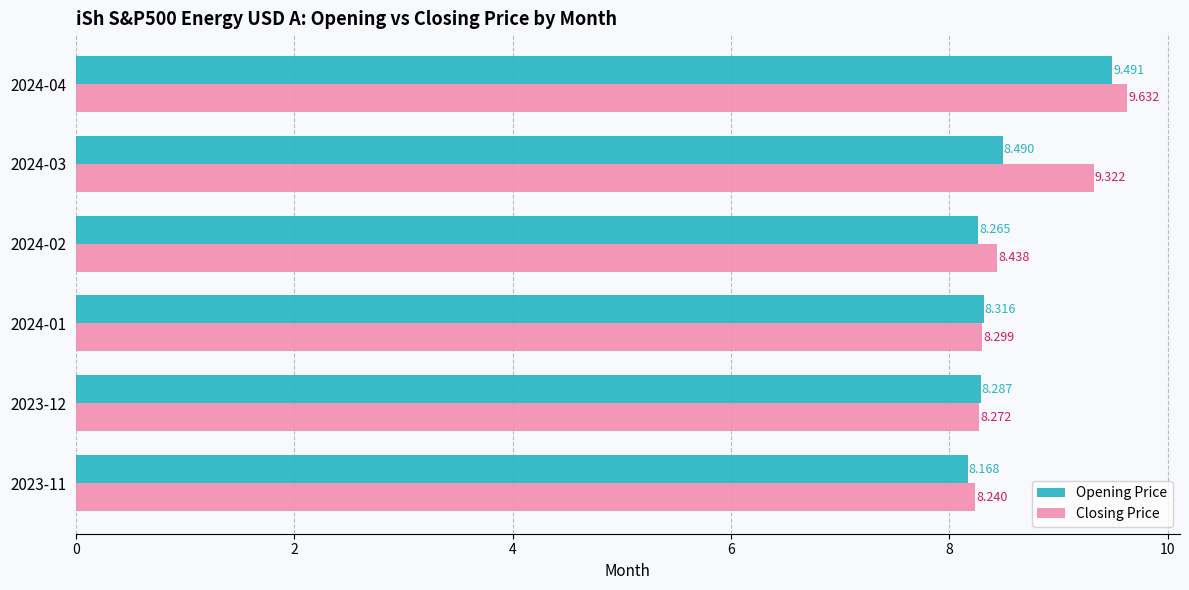

At 2024-01, list the series in order from smallest to largest.

Closing Price, Opening Price